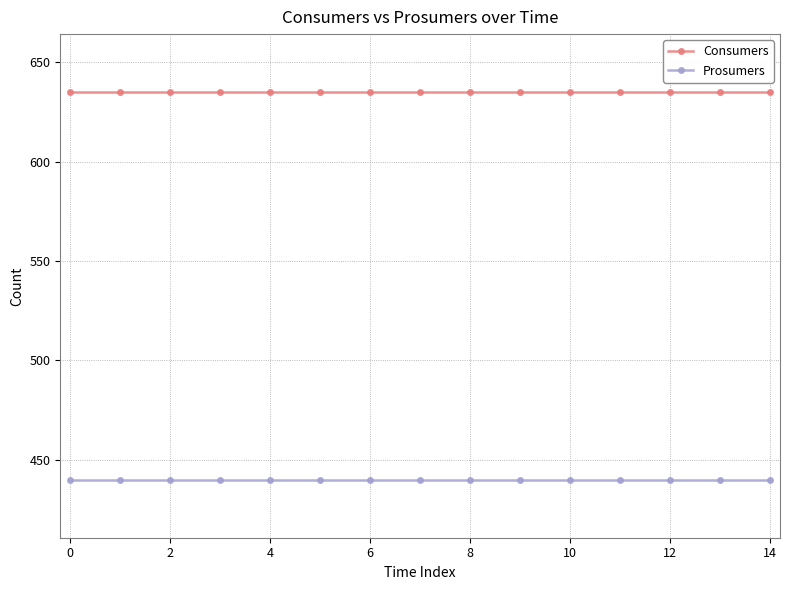

What is the value of the Prosumers point at the 10th from the left?

440